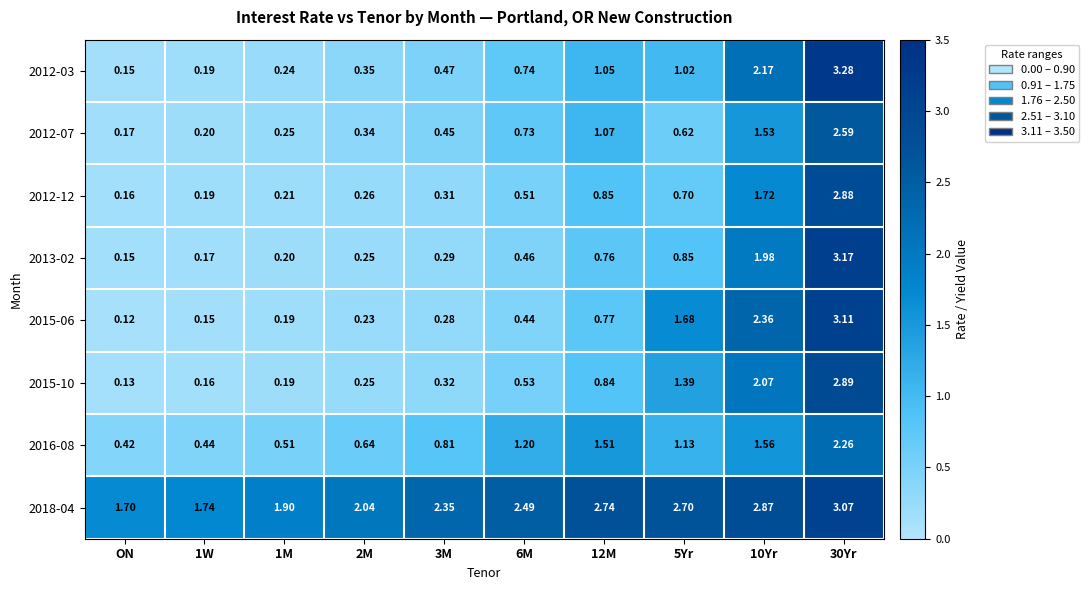

At how many categories does at least one series exceed 1?

10